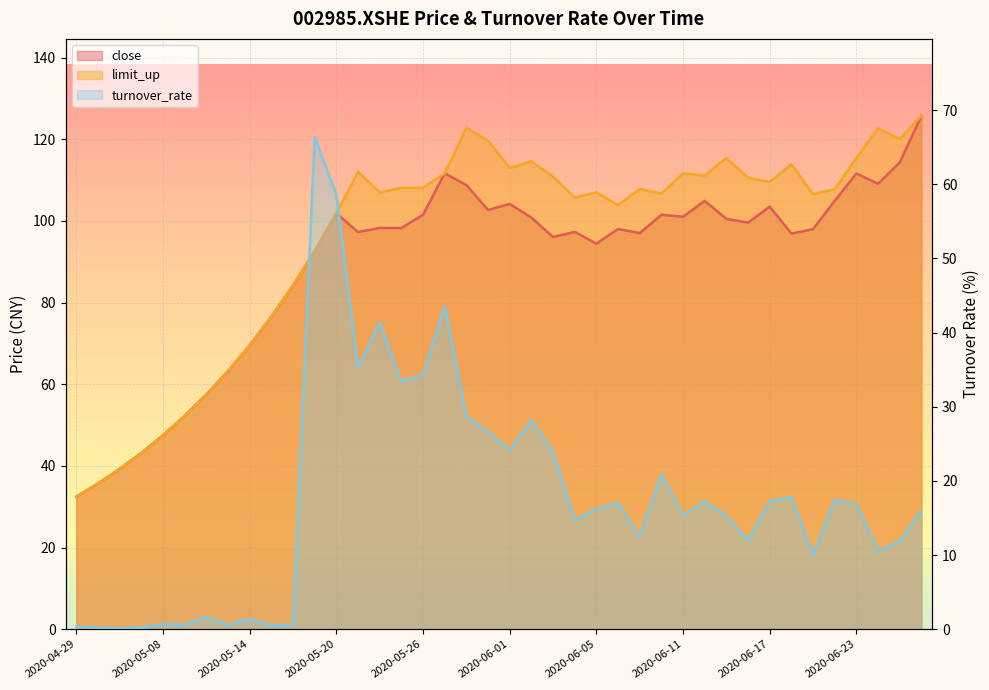

Which series has the widest spread of values?

close